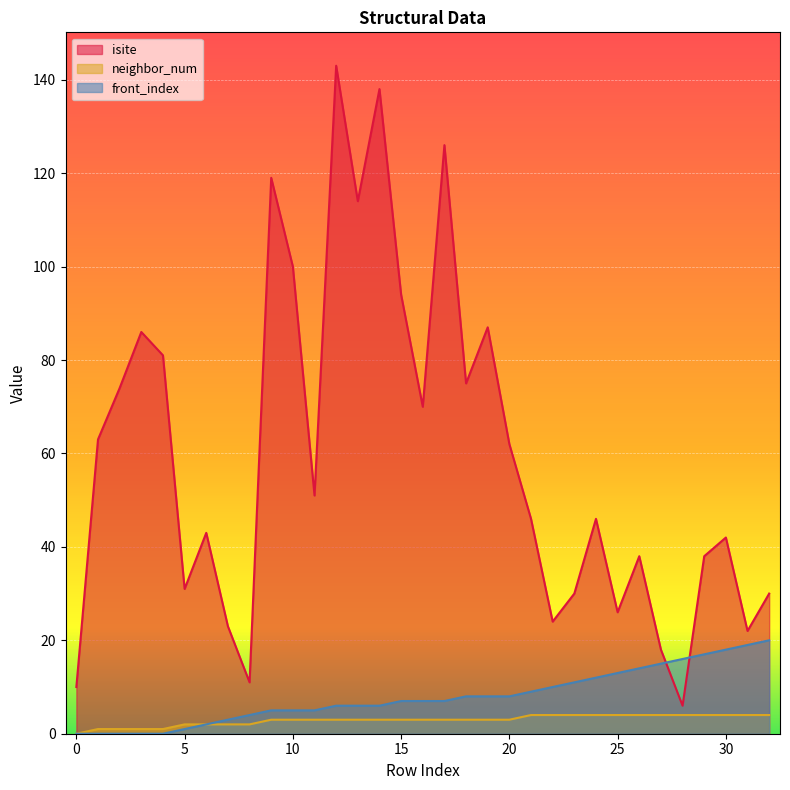

How many data points in isite are above 46?

16